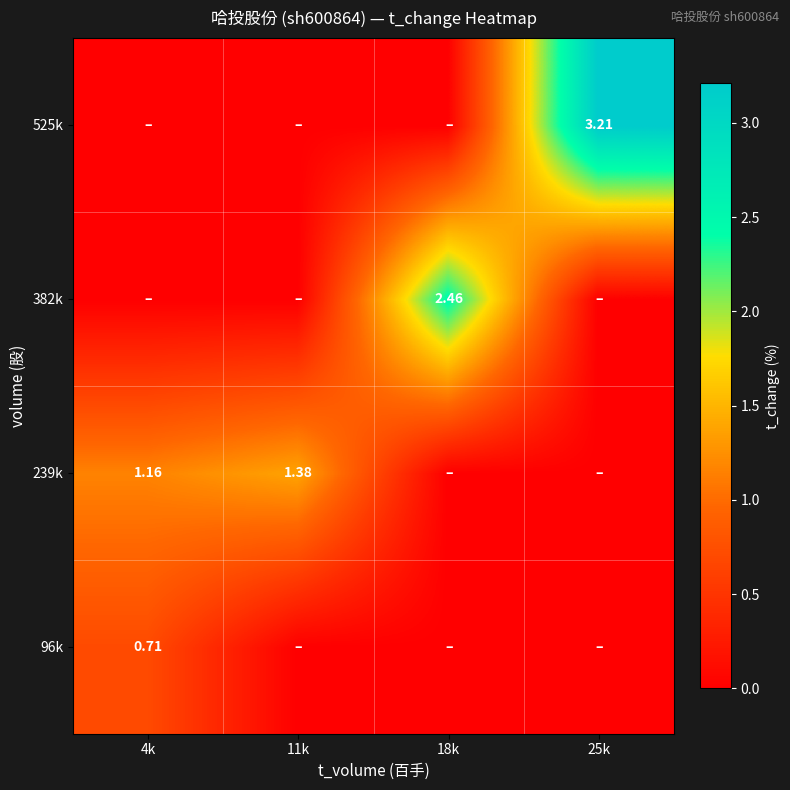

Which category has the highest value in the 382k series?

18k